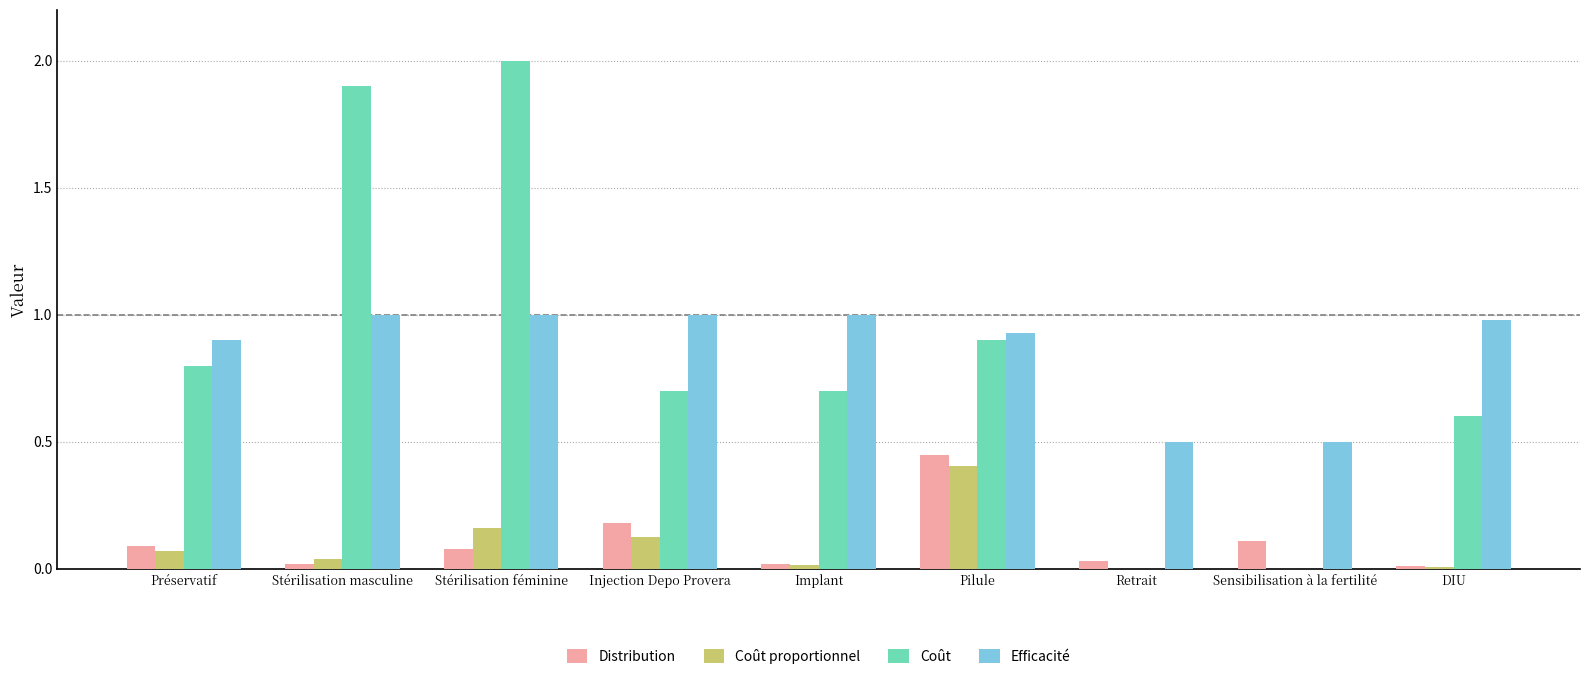

Read the Coût proportionnel value at Pilule.

0.4